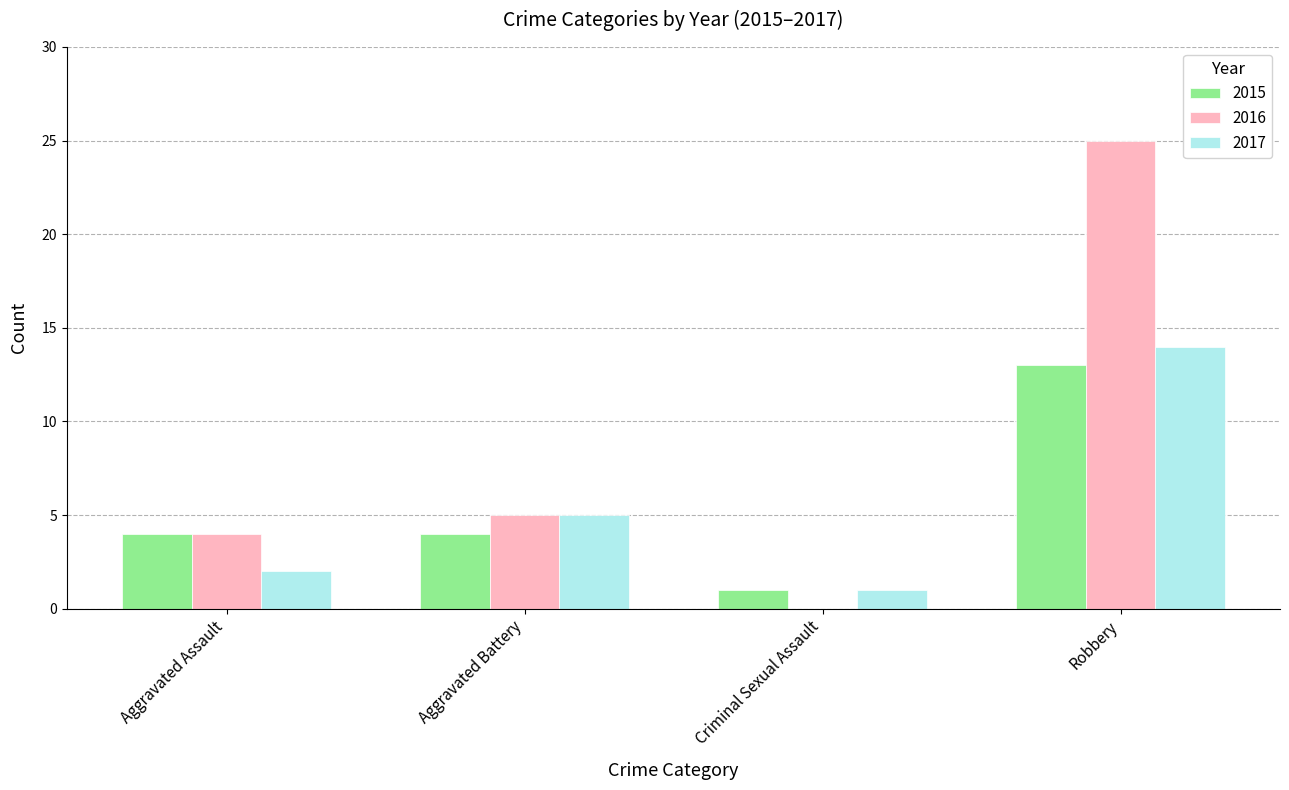

What is the total value across all series at Criminal Sexual Assault?

2